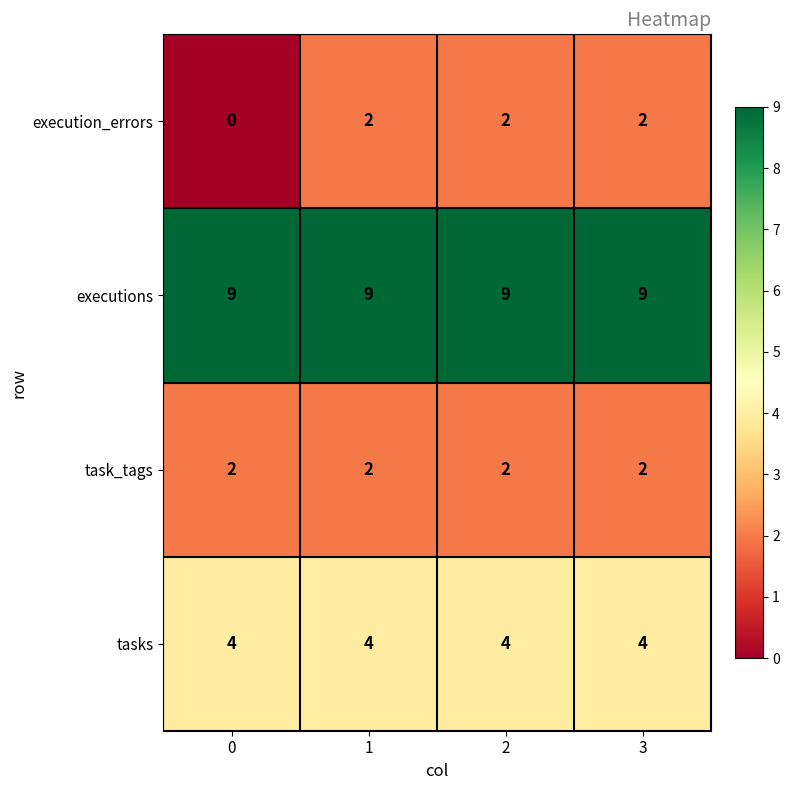

True or false: execution_errors has a value of 2 at 1.

True